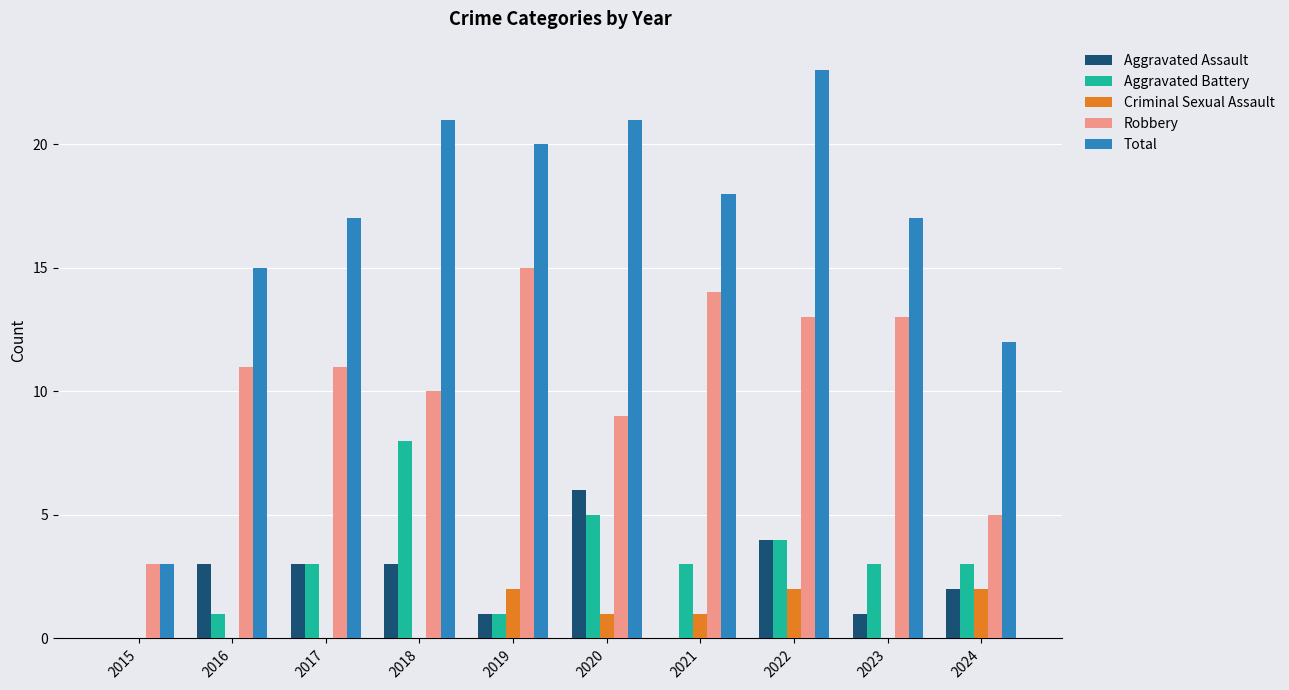

Which category has the highest value in the Aggravated Assault series?

2020